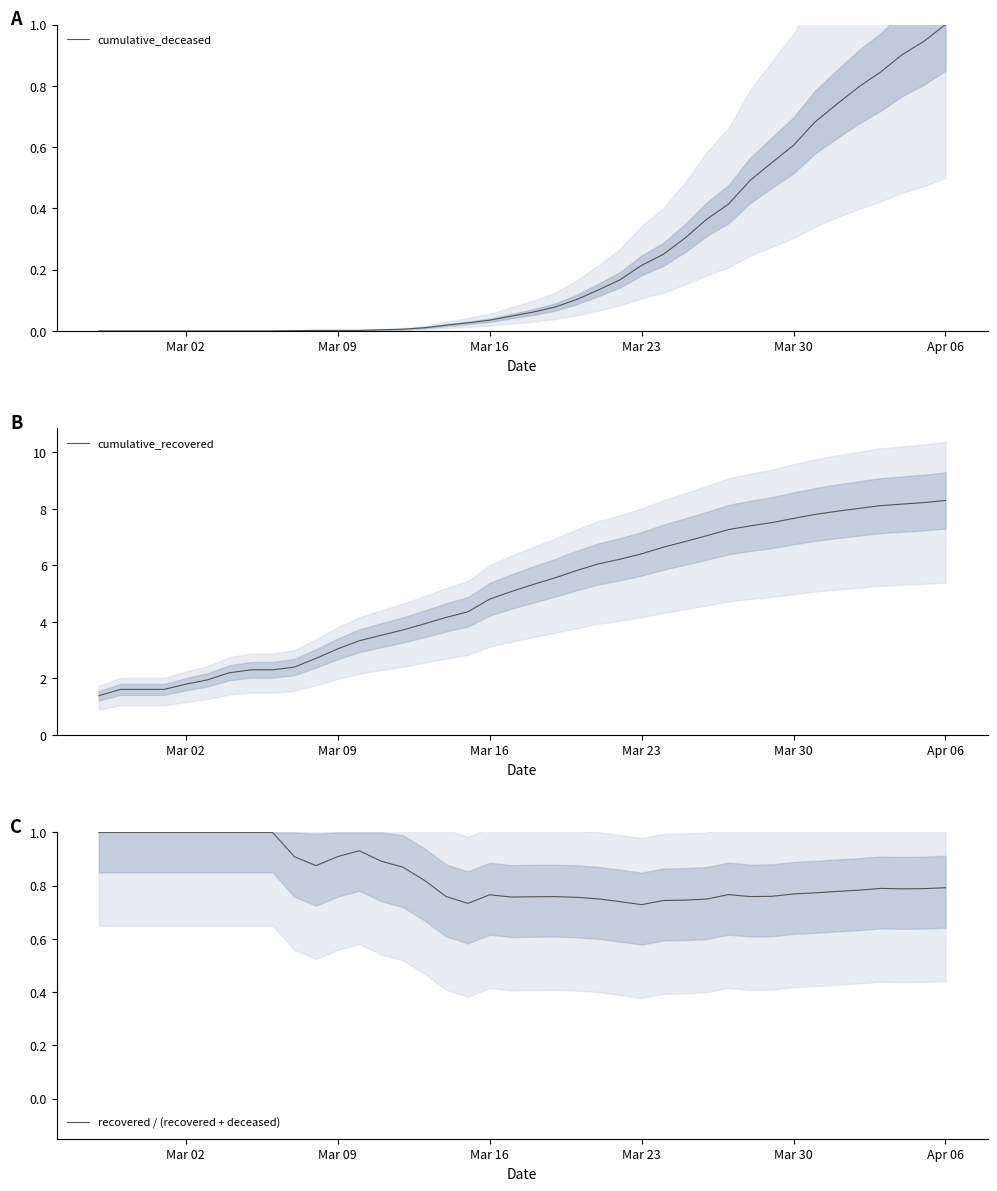

What is the highest value of the cumulative_deceased series?

1.0